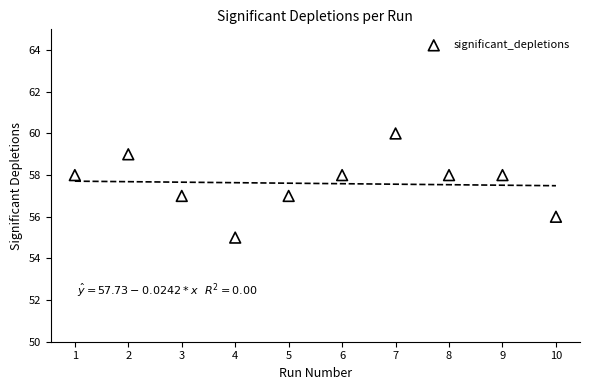

What is the range of Y values (max minus min)?

5